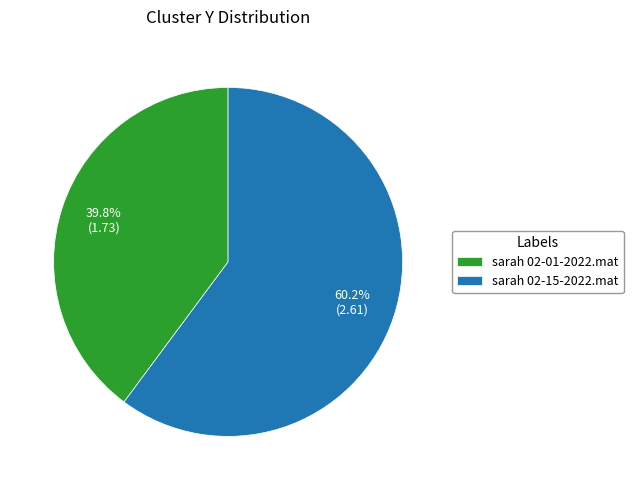

What is the majority slice?

sarah 02-15-2022.mat